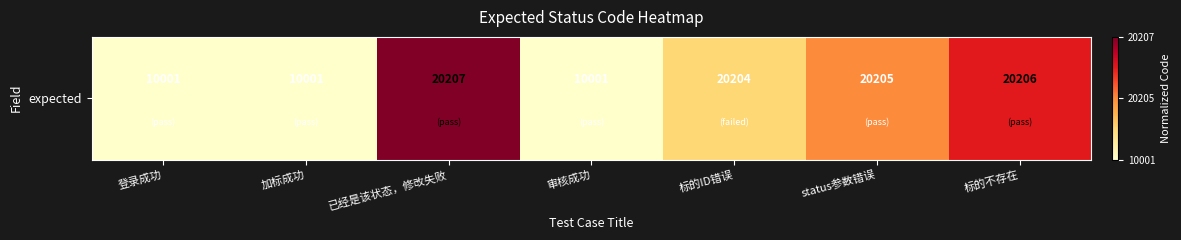

Reading left to right, extract all data points from this chart.

0.0	0.0	1.0	0.0	0.2	0.5	0.8